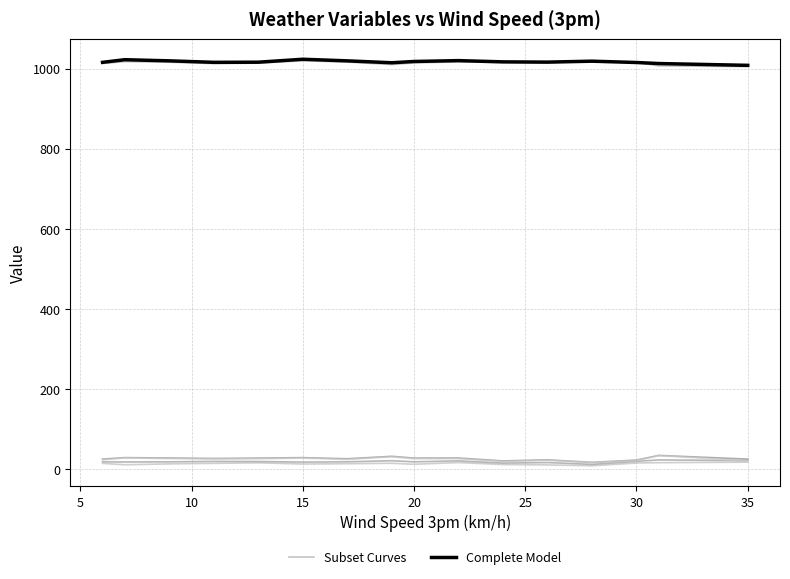

How many values in the Subset Curves series exceed 1015?

8